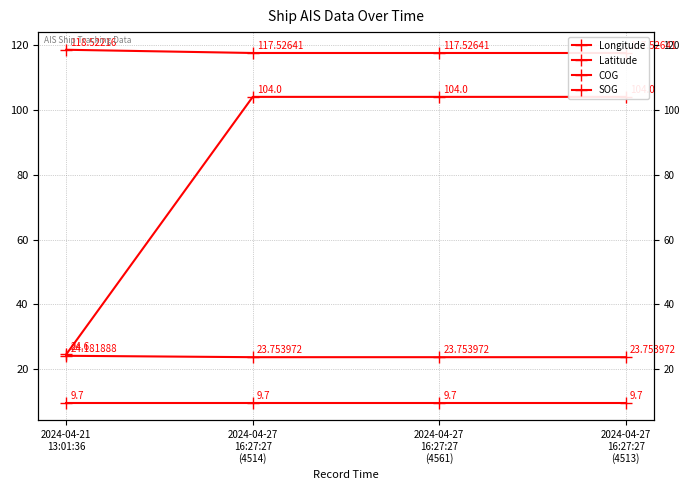

How many categories are shown in the chart?

4